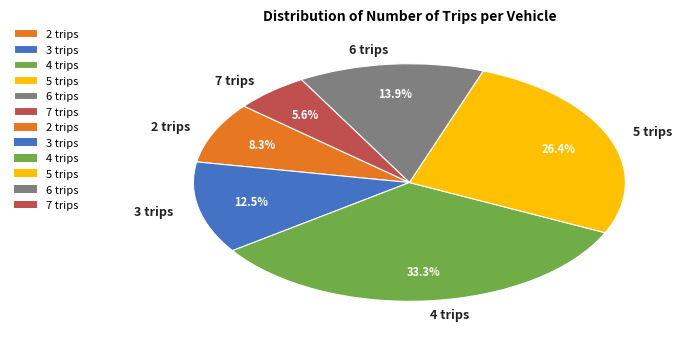

True or false: 4 trips accounts for 23% of the total.

False